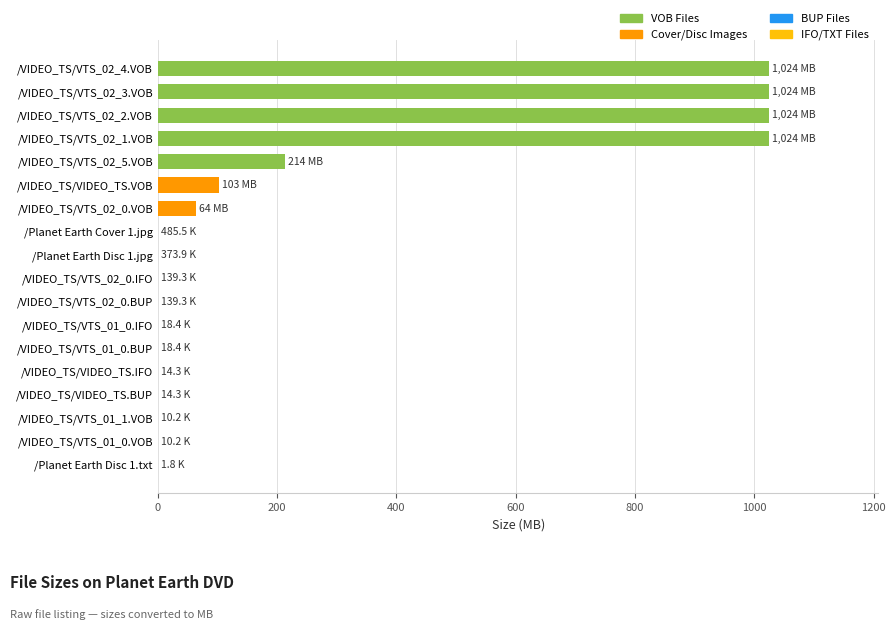

What is the sum of all values?

4478.2